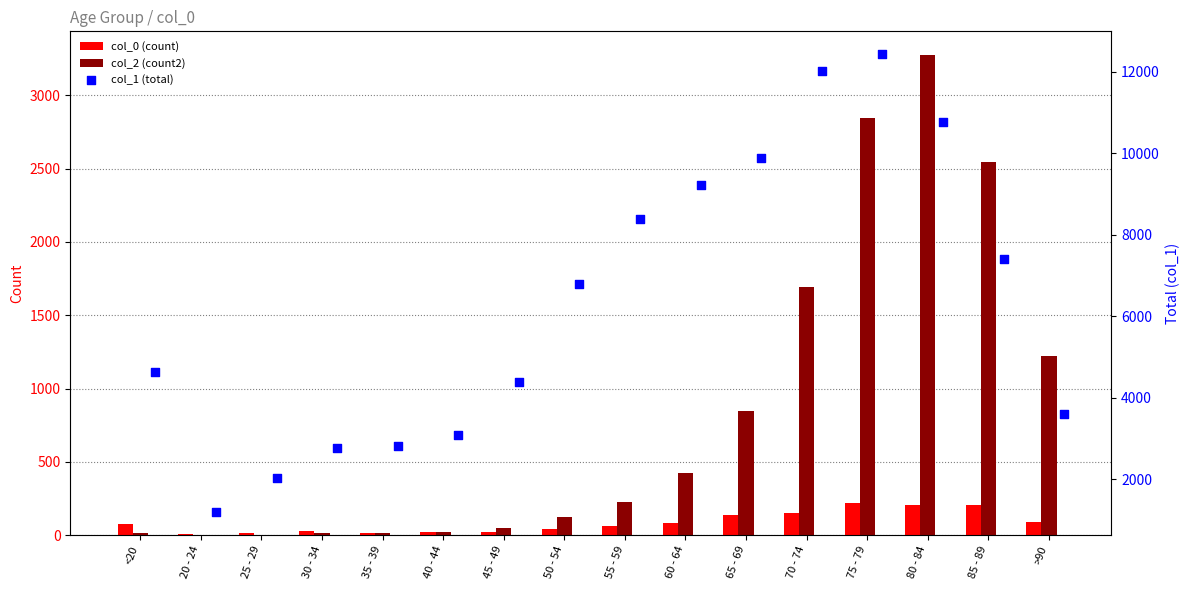

Is the value of col_2 (count2) at 55 - 59 greater than the value of col_0 (count) at 65 - 69?

Yes